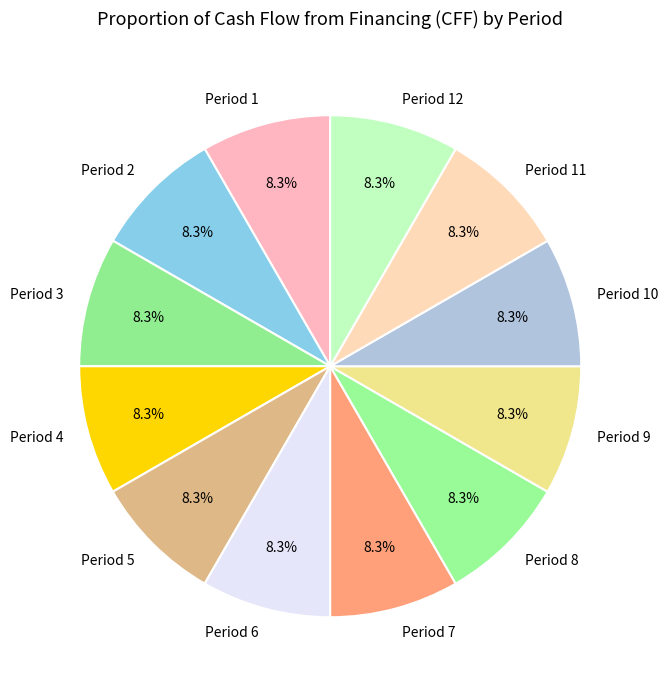

Combined, do Period 1 and Period 10 account for over 50%?

No